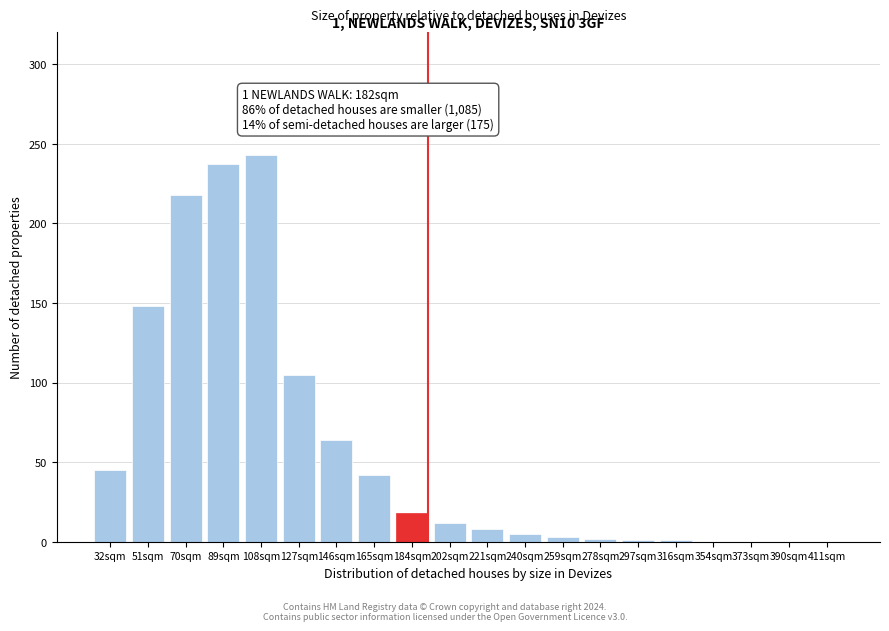

What is the change in value from 32sqm to 51sqm?

+103